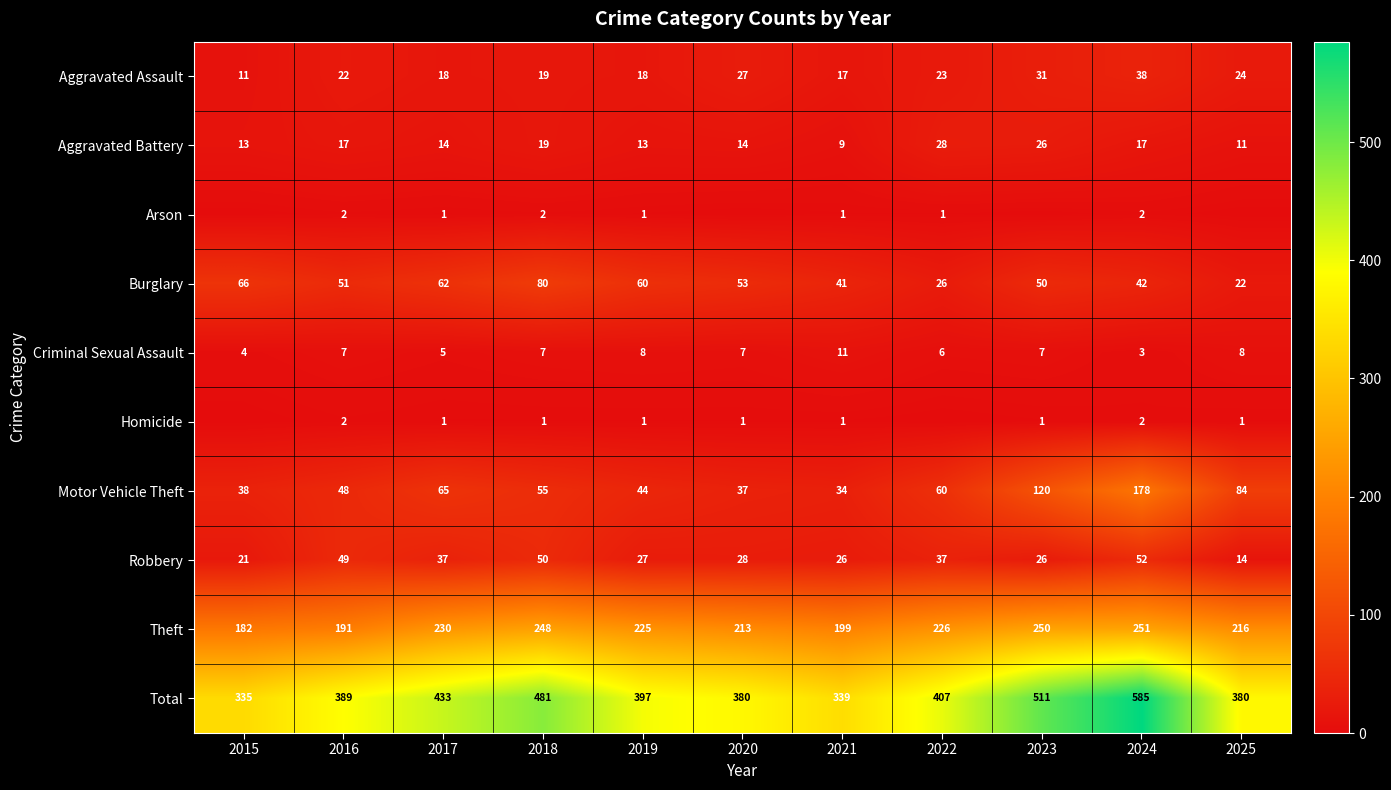

Which category has the lowest value in the Theft series?

2015